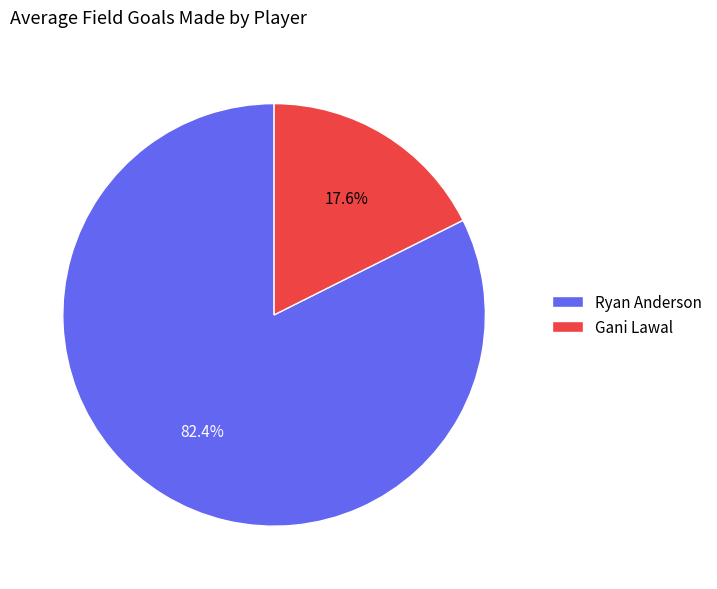

Which slice is the smallest?

Gani Lawal